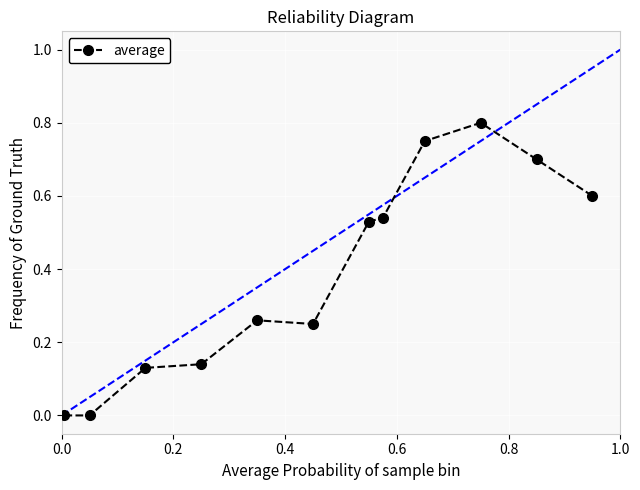

What is the sum of all values?

4.7